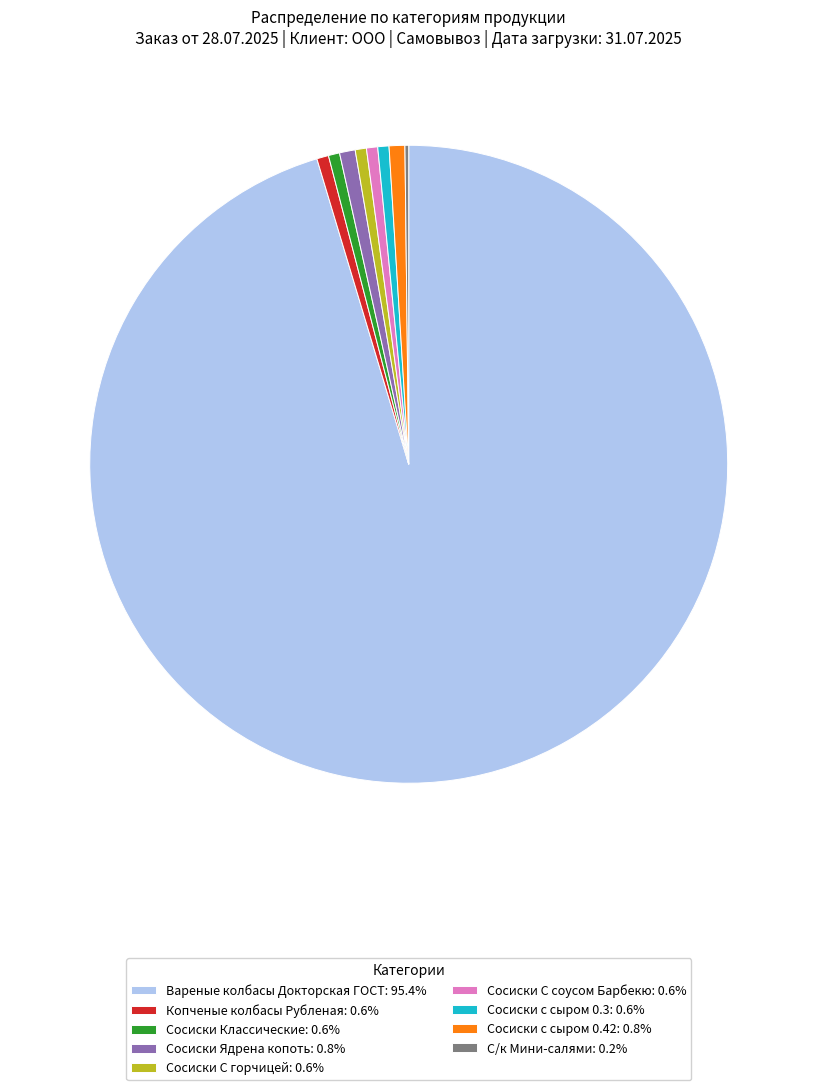

Is there any slice that represents more than half of the pie?

Yes